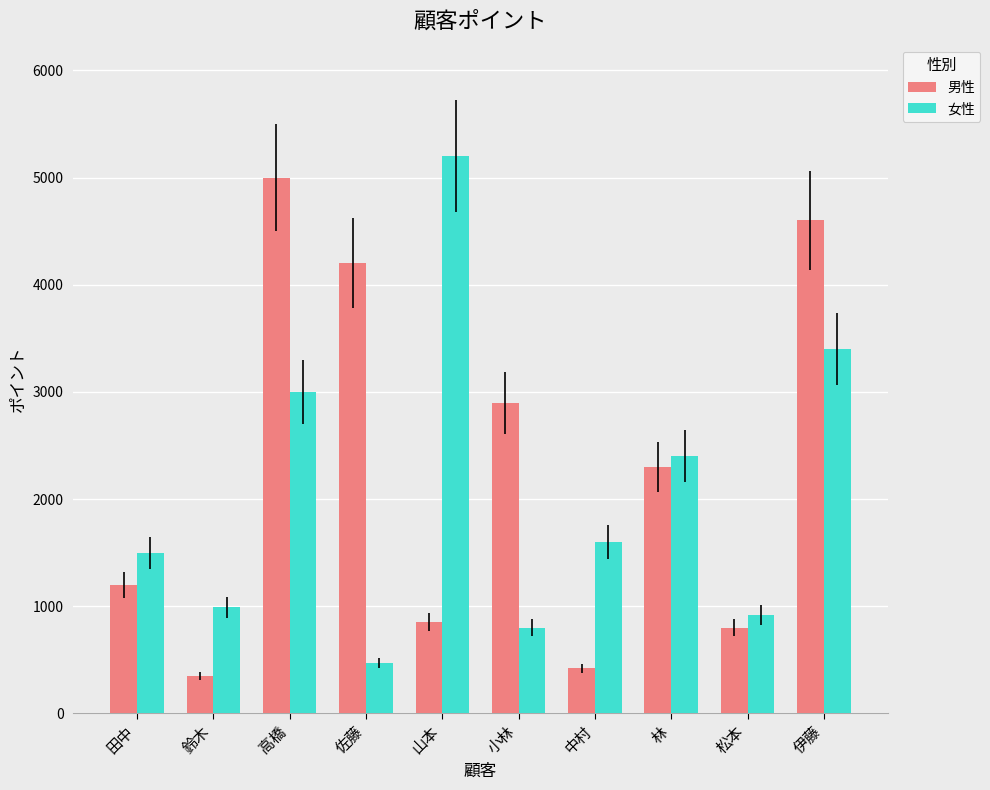

At which label does 女性 first exceed 1600?

高橋